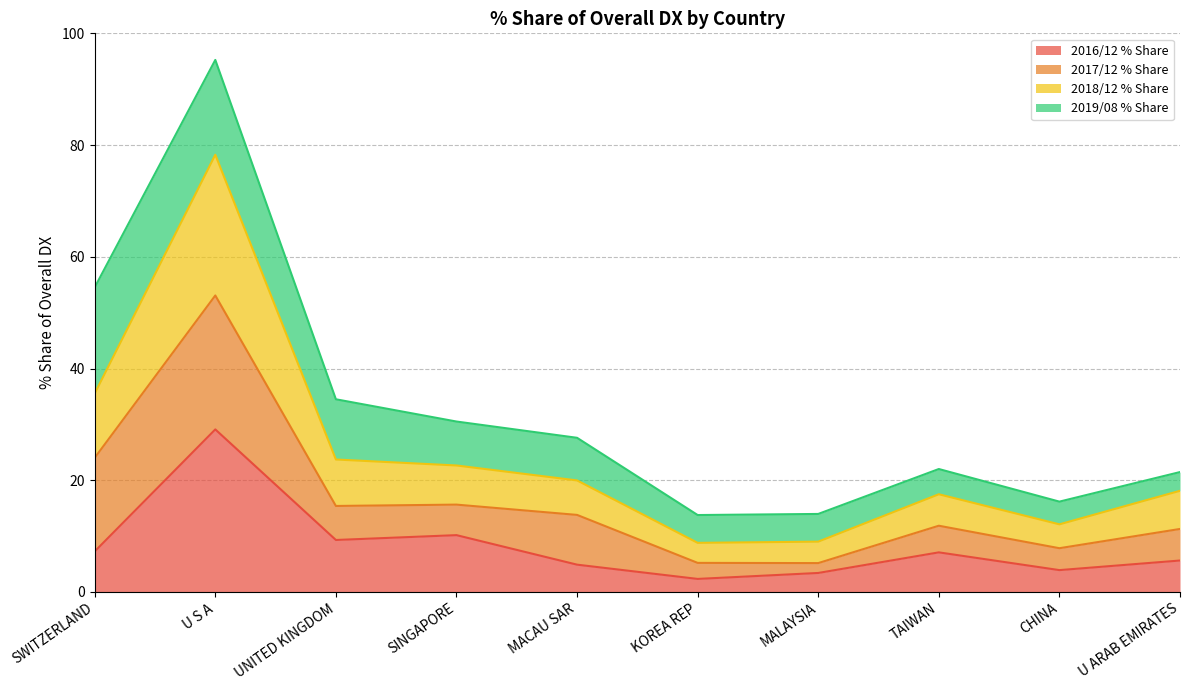

What is the maximum value for 2016/12 % Share?

29.1